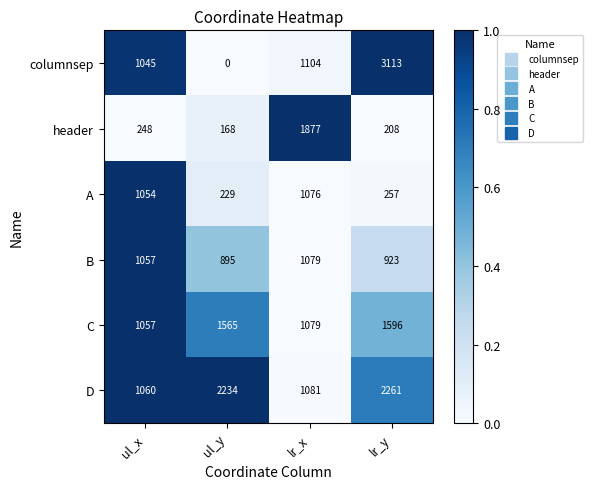

What is the sum of the header values at lr_y and ul_x?

456